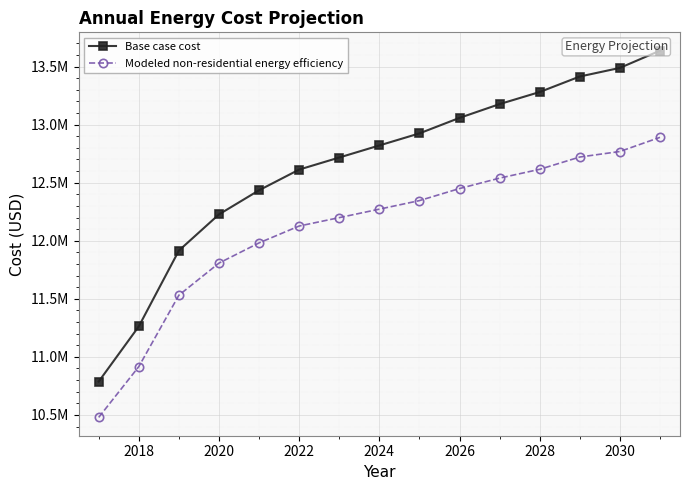

Is the value of Modeled non-residential energy efficiency at 2024 greater than the value of Base case cost at 2030?

No